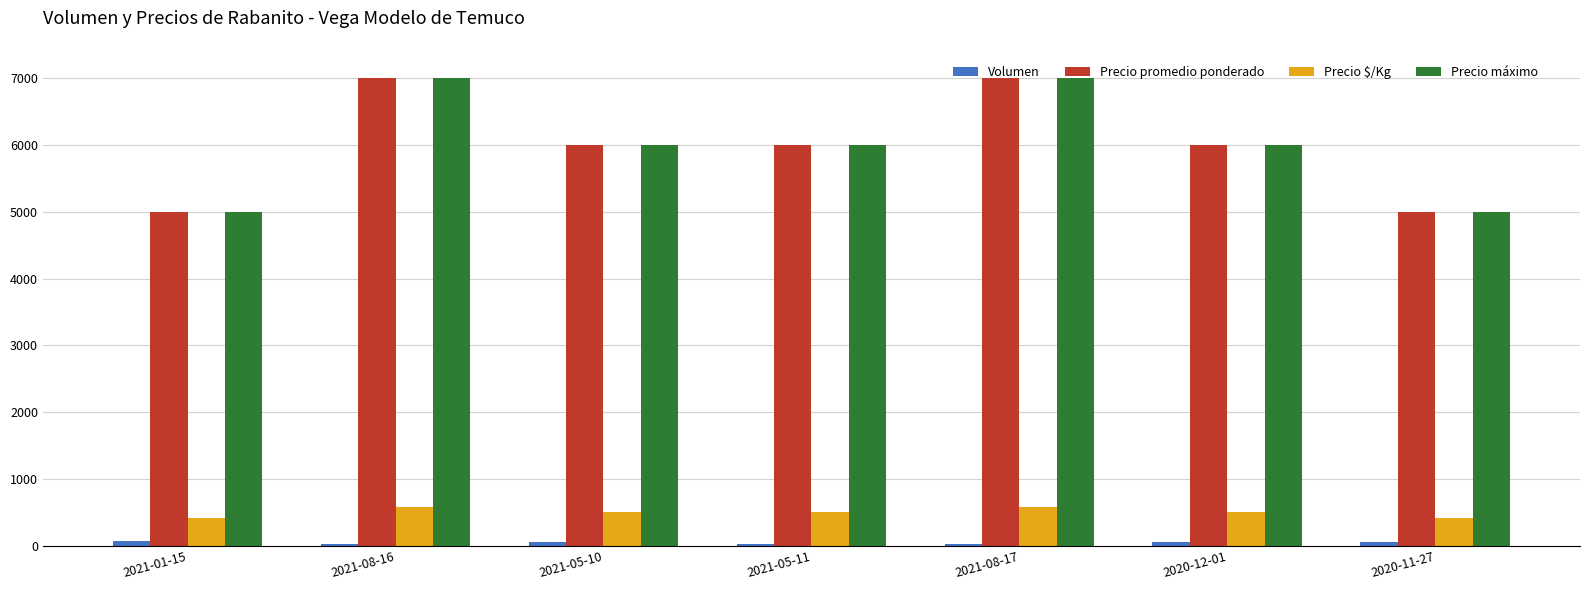

What is the sum of all Precio máximo values?

42000